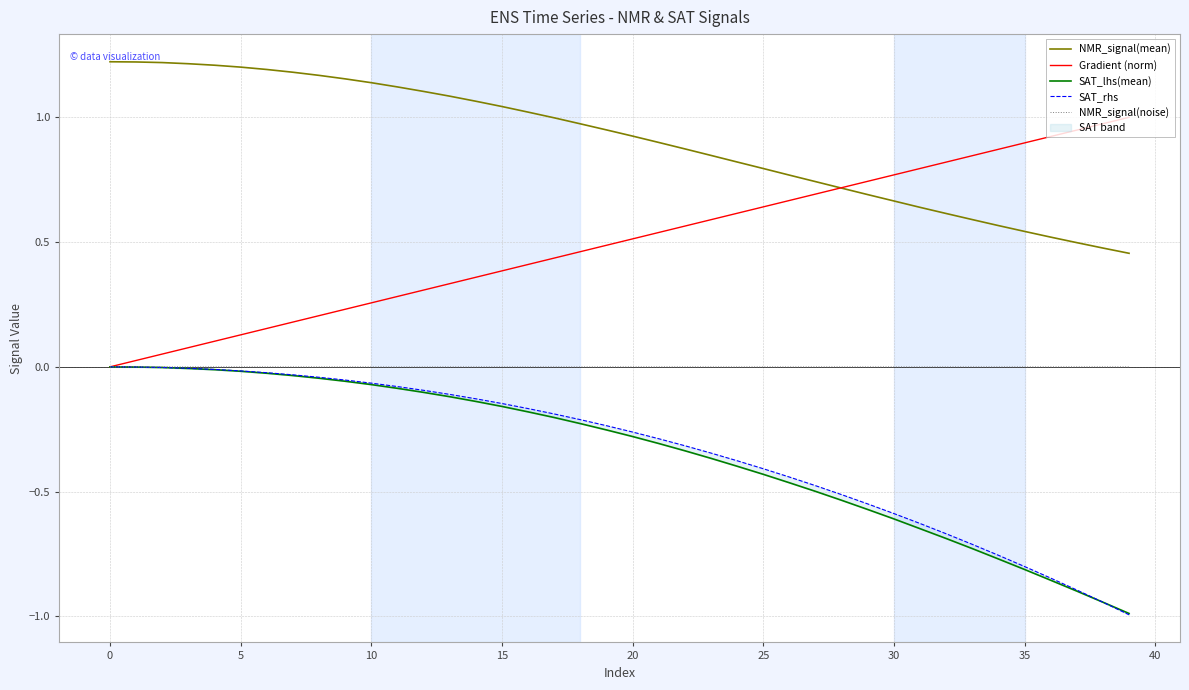

The Gradient (norm) series shows 0.5 at 10. True or false?

False